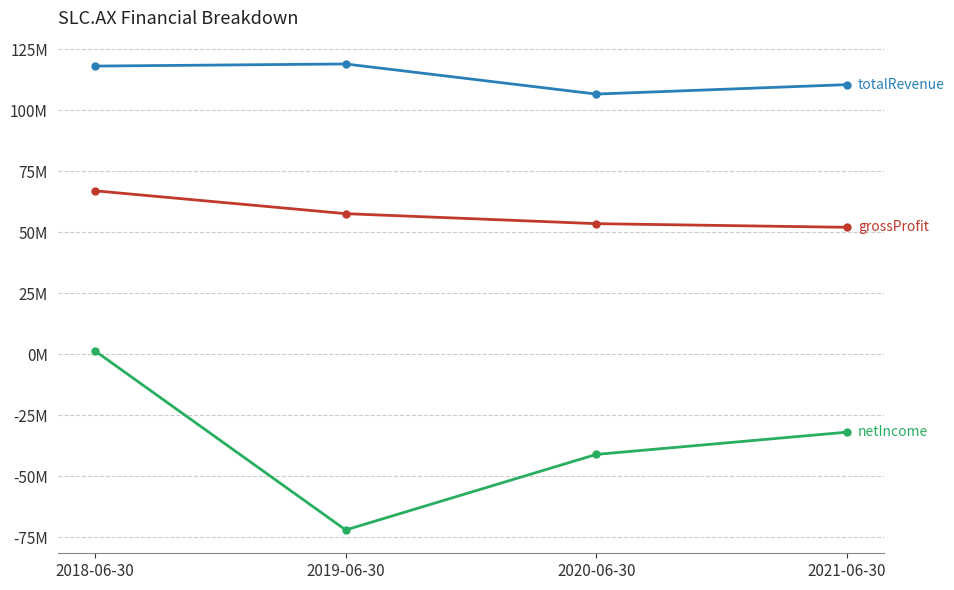

Is this an area chart (filled region under the line)?

No